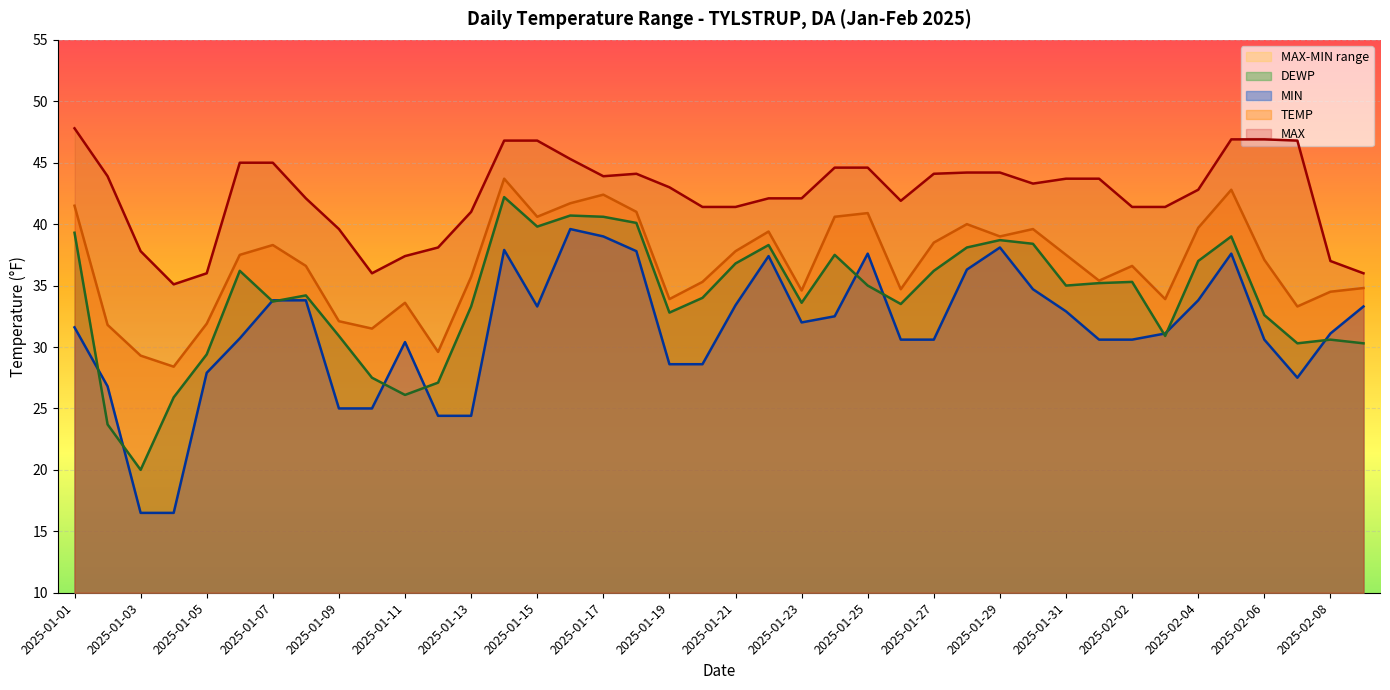

Does the chart display data point markers on the line(s)?

No